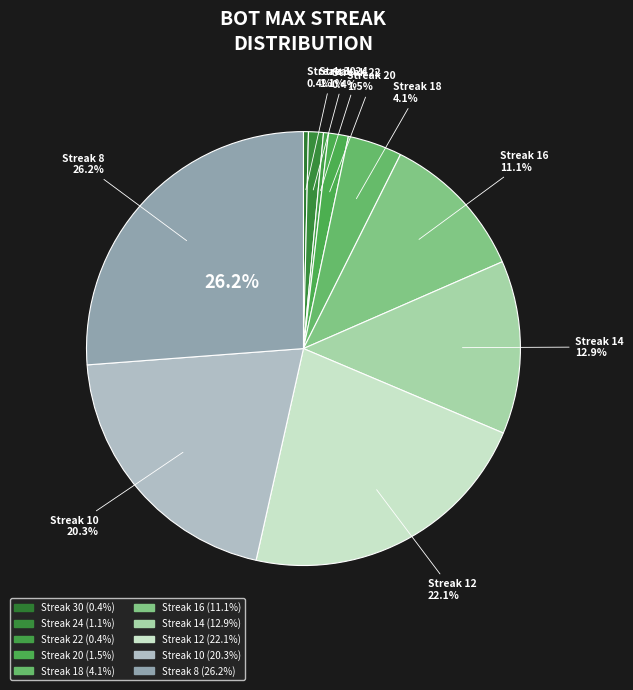

The 8 slice represents 20% of the pie. True or false?

False